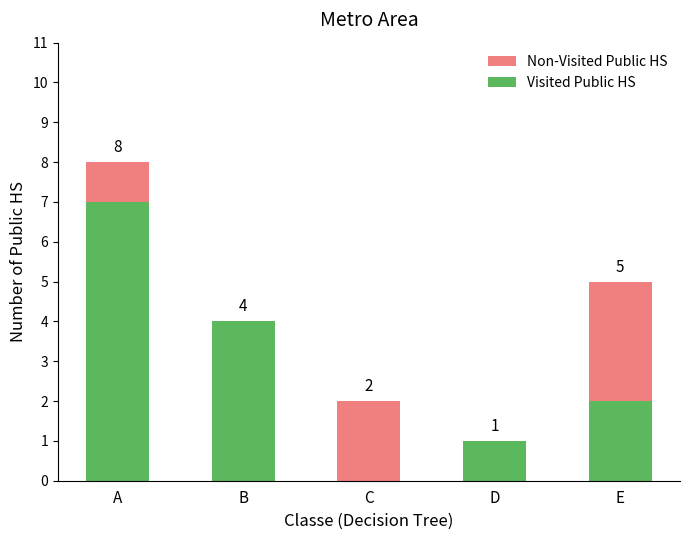

At which category is the sum across all series the highest?

A